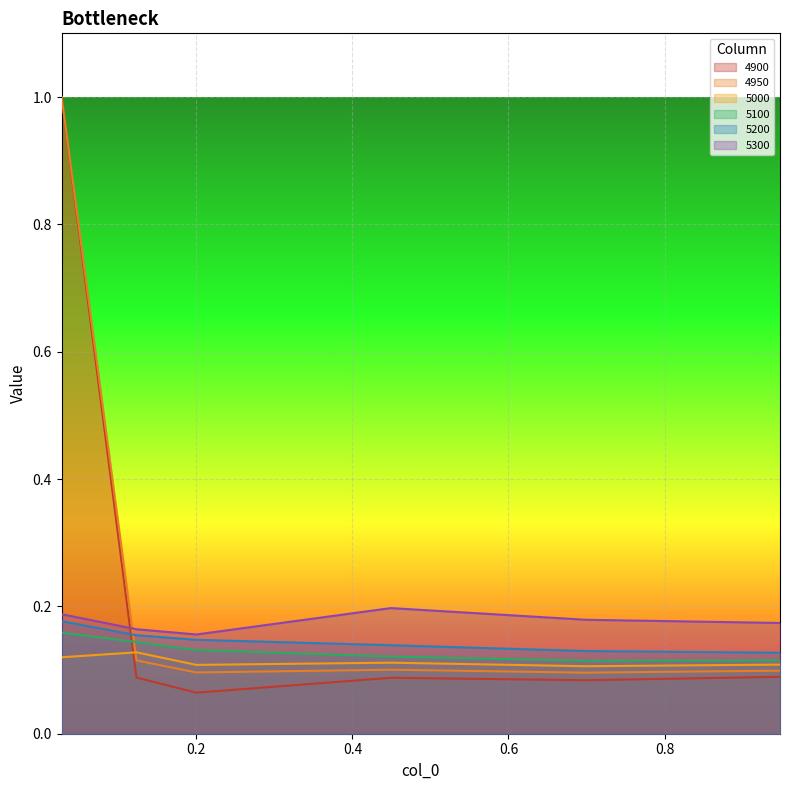

Reading left to right, transcribe all the data shown in this chart.

4900: 0.0273972602739726=1.0	0.1232876712328767=0.1	0.2=0.1	0.4493150684931507=0.1	0.6986301369863014=0.1	0.947945205479452=0.1
4950: 0.0273972602739726=1.0	0.1232876712328767=0.1	0.2=0.1	0.4493150684931507=0.1	0.6986301369863014=0.1	0.947945205479452=0.1
5000: 0.0273972602739726=0.1	0.1232876712328767=0.1	0.2=0.1	0.4493150684931507=0.1	0.6986301369863014=0.1	0.947945205479452=0.1
5100: 0.0273972602739726=0.2	0.1232876712328767=0.1	0.2=0.1	0.4493150684931507=0.1	0.6986301369863014=0.1	0.947945205479452=0.1
5200: 0.0273972602739726=0.2	0.1232876712328767=0.2	0.2=0.1	0.4493150684931507=0.1	0.6986301369863014=0.1	0.947945205479452=0.1
5300: 0.0273972602739726=0.2	0.1232876712328767=0.2	0.2=0.2	0.4493150684931507=0.2	0.6986301369863014=0.2	0.947945205479452=0.2